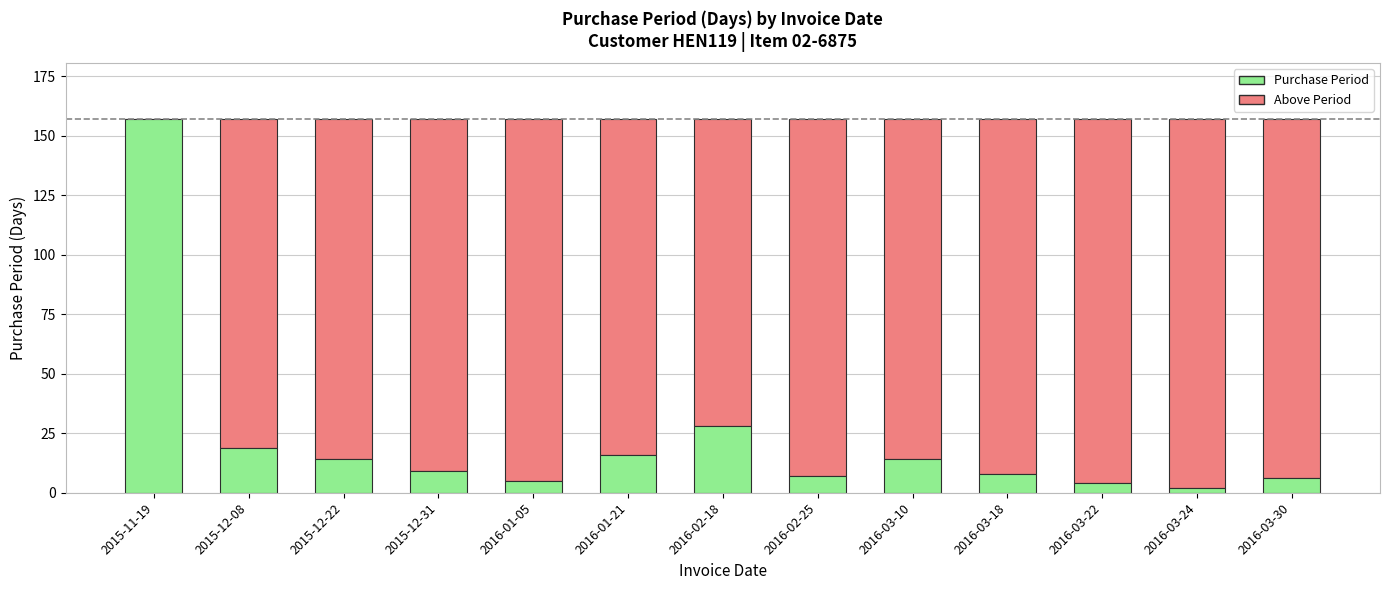

True or false: Purchase Period has a value of 26 at 2016-01-21.

False